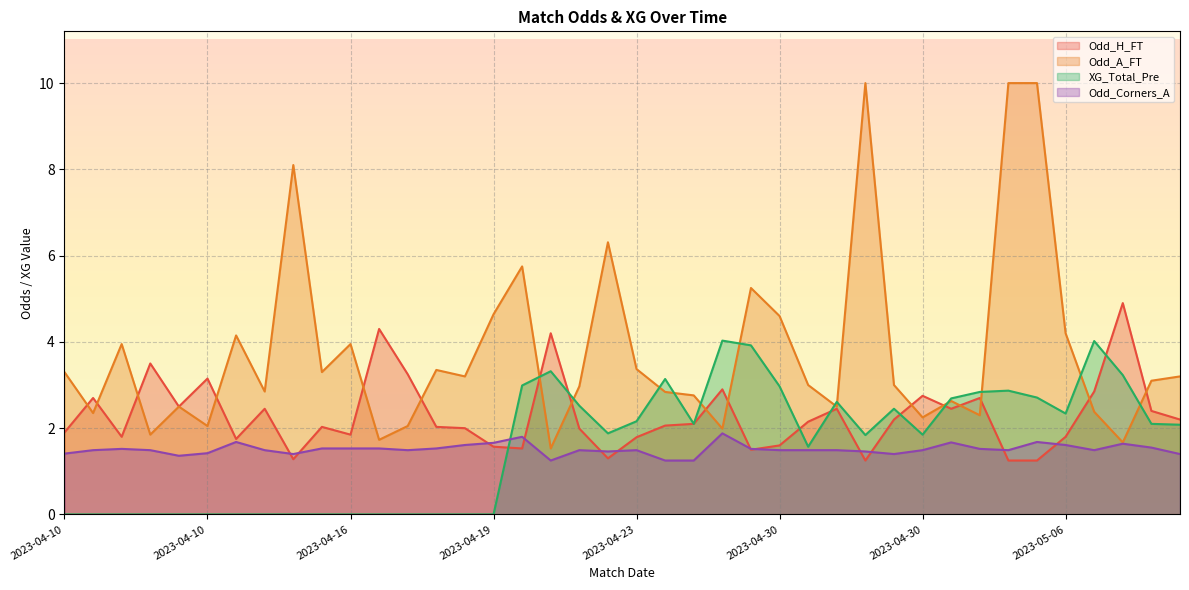

Which series changed the most between 2023-04-16 and 2023-04-23?

XG_Total_Pre